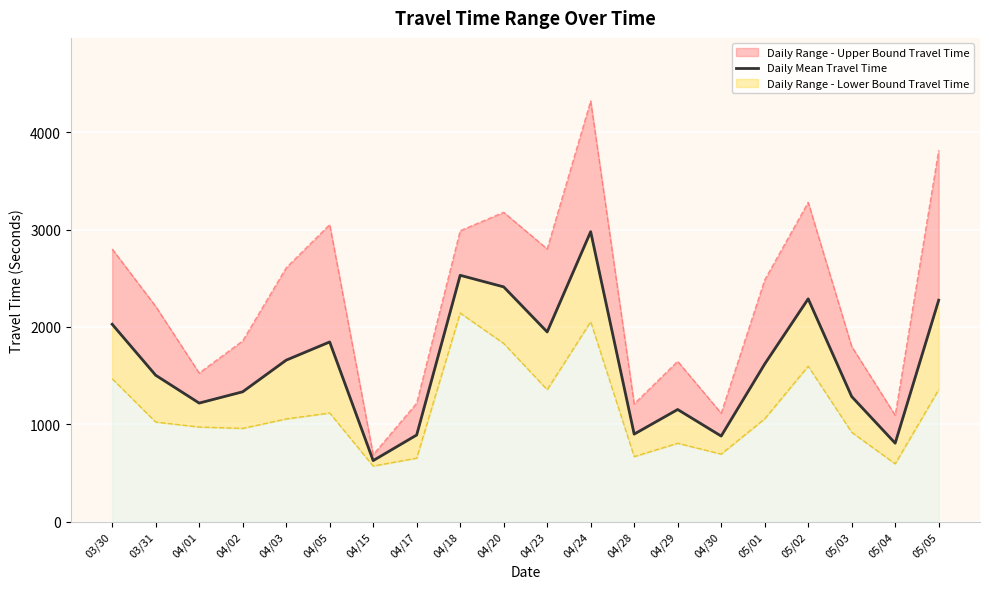

Rank the categories by value from highest to lowest.

04/24, 04/18, 04/20, 05/02, 05/05, 03/30, 04/23, 04/05, 04/03, 05/01, 03/31, 04/02, 05/03, 04/01, 04/29, 04/28, 04/17, 04/30, 05/04, 04/15